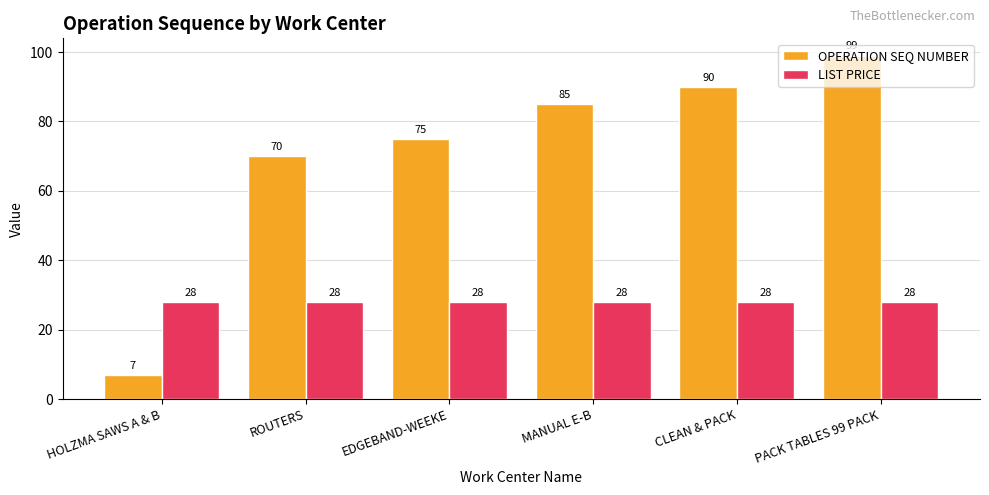

What is the difference between the OPERATION SEQ NUMBER values at MANUAL E-B and ROUTERS?

15